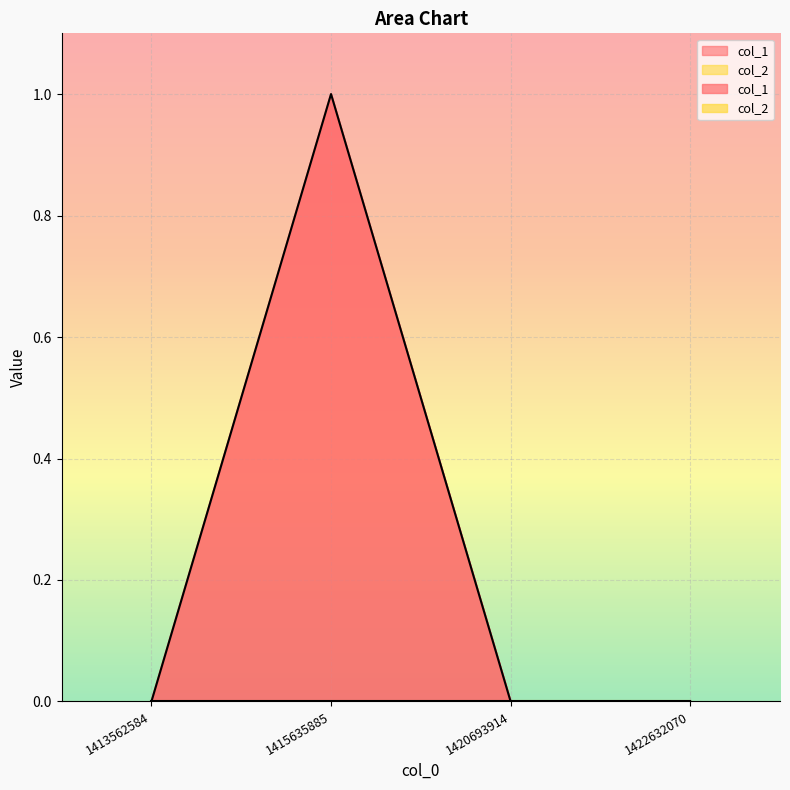

Is it true that the value at 1413562584 is 0?

True